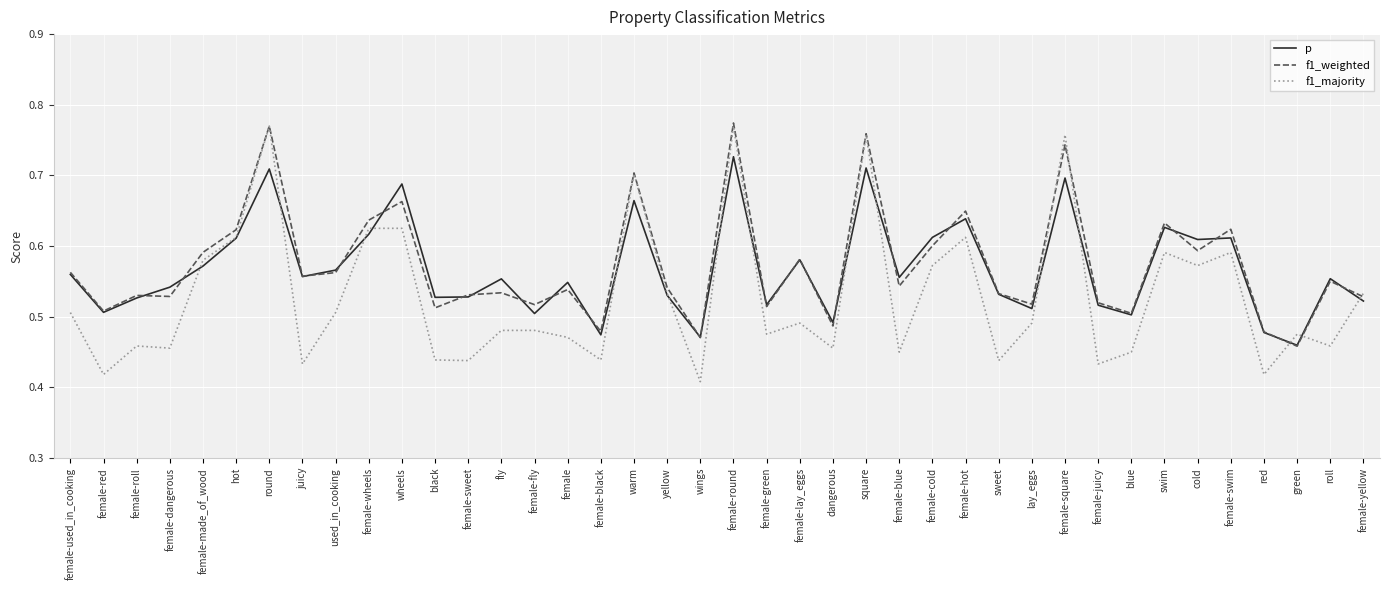

Which series changed the most between female-green and swim?

f1_weighted